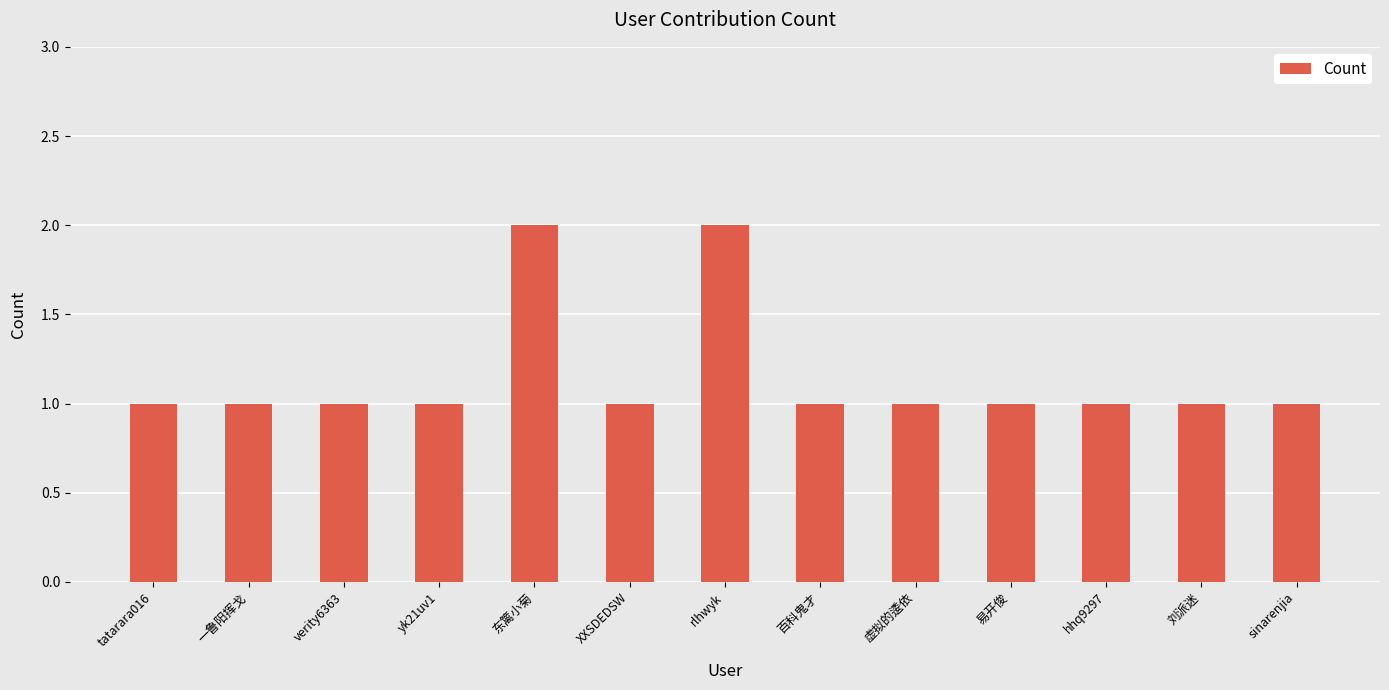

What position from the right is hhq9297?

3